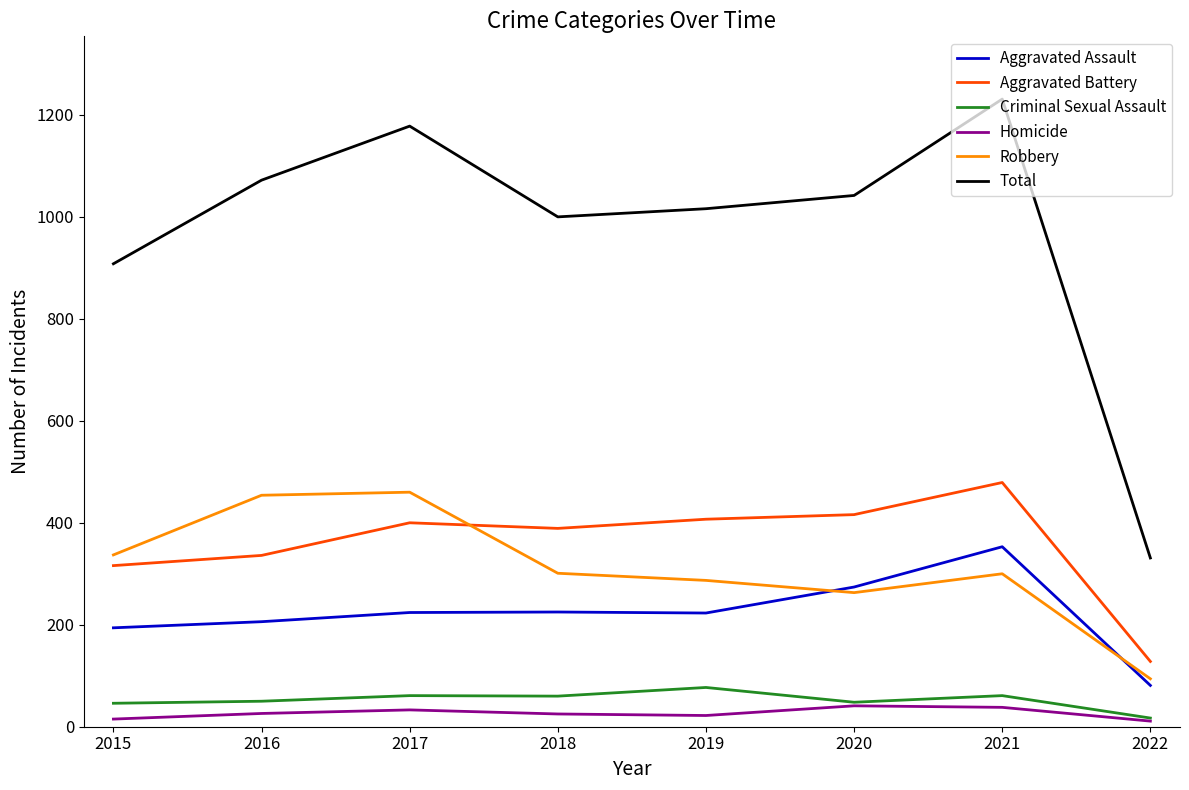

Is it true that Aggravated Assault equals 121 at 2017?

False